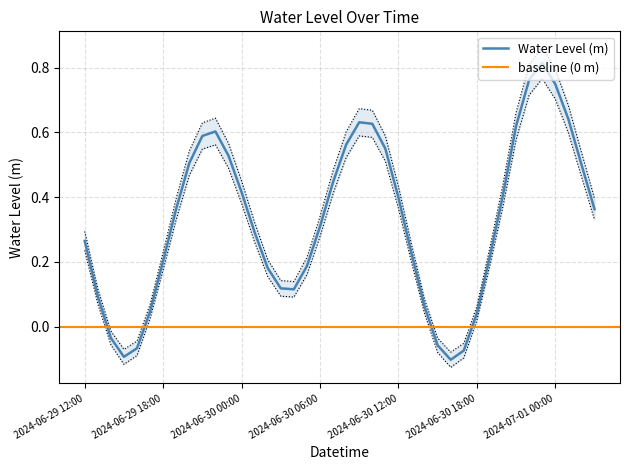

Between 2024-06-29 12:00 and 2024-06-30 19:00, which is larger?

2024-06-29 12:00